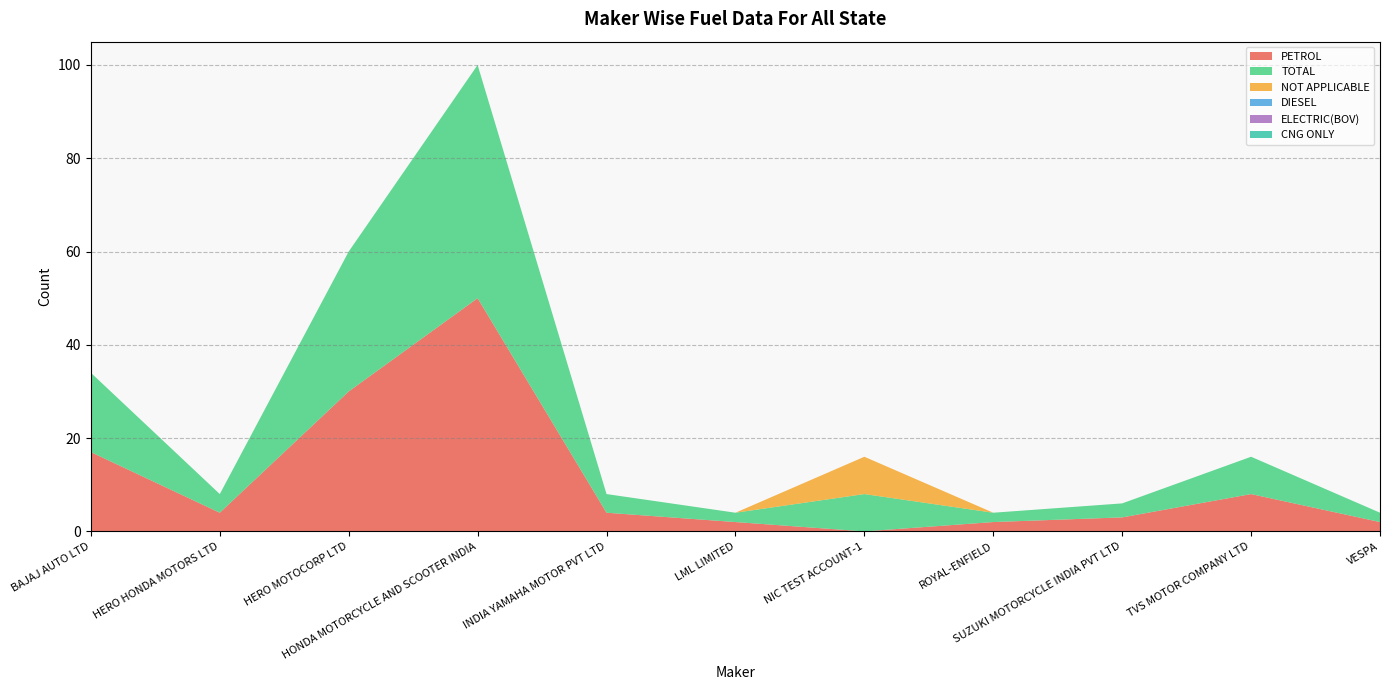

Reading left to right, what are all the values shown in this chart?

PETROL: 17	4	30	50	4	2	0	2	3	8	2
TOTAL: 17	4	30	50	4	2	8	2	3	8	2
NOT APPLICABLE: 0	0	0	0	0	0	8	0	0	0	0
DIESEL: 0	0	0	0	0	0	0	0	0	0	0
ELECTRIC(BOV): 0	0	0	0	0	0	0	0	0	0	0
CNG ONLY: 0	0	0	0	0	0	0	0	0	0	0